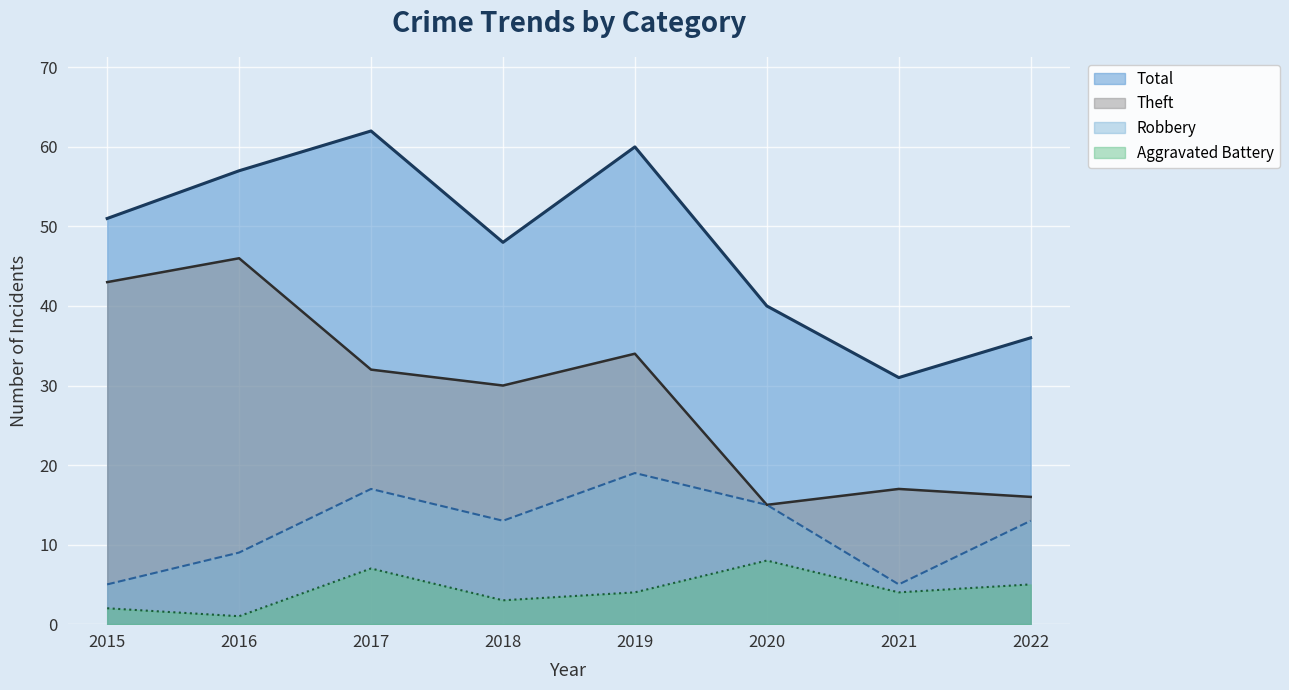

What is the average value of the Total series?

48